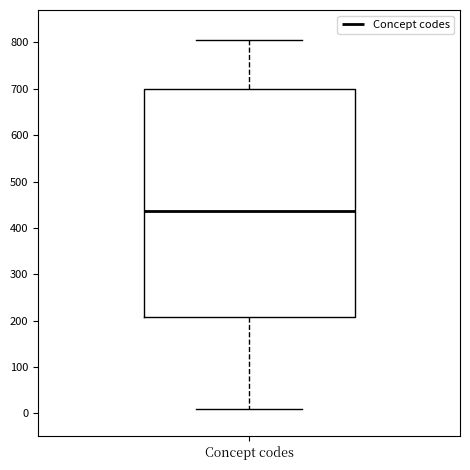

Where is the lower edge of the box for Concept codes on the y-axis? The values are not printed on the chart, so give them approximately, as read against the axis.

210